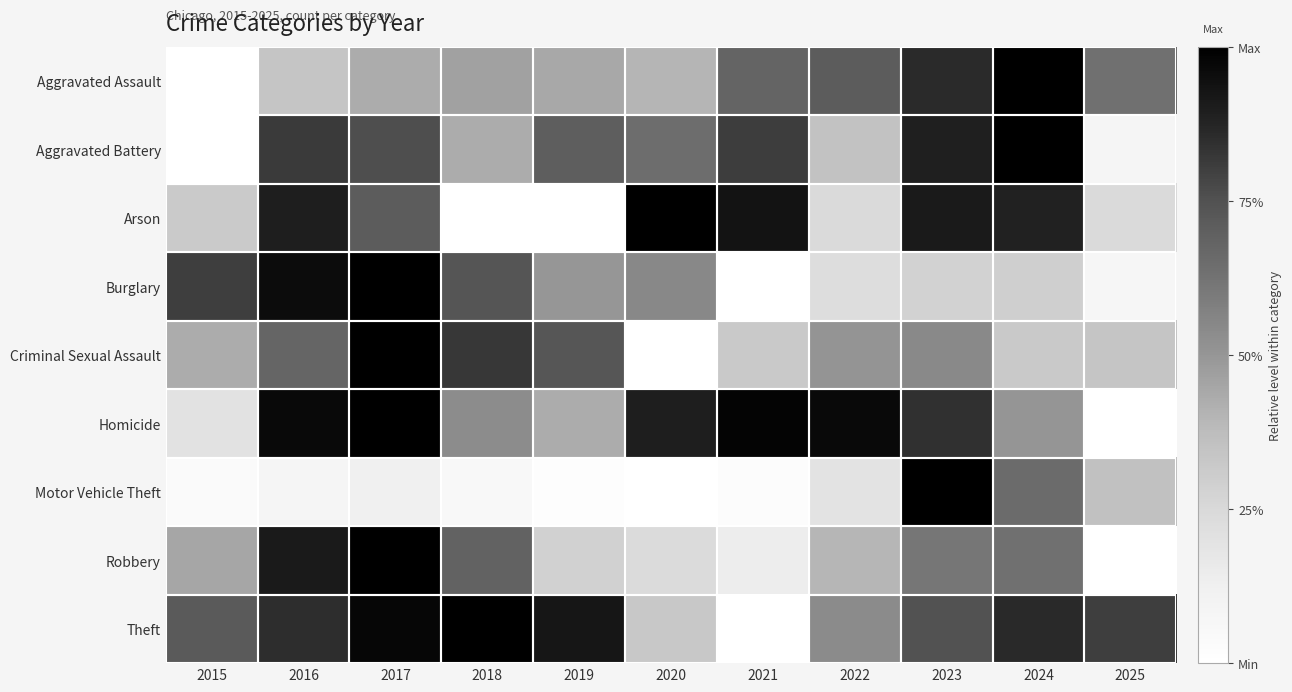

Reading right to left, what are all the values shown in this chart?

Aggravated Assault: 2025=0.6	2024=1.0	2023=0.9	2022=0.7	2021=0.7	2020=0.4	2019=0.4	2018=0.5	2017=0.4	2016=0.3	2015=0.0
Aggravated Battery: 2025=0.1	2024=1.0	2023=0.9	2022=0.4	2021=0.8	2020=0.6	2019=0.7	2018=0.4	2017=0.8	2016=0.8	2015=0.0
Arson: 2025=0.2	2024=0.9	2023=0.9	2022=0.2	2021=0.9	2020=1.0	2019=0.0	2018=0.0	2017=0.7	2016=0.9	2015=0.3
Burglary: 2025=0.1	2024=0.3	2023=0.3	2022=0.2	2021=0.0	2020=0.5	2019=0.5	2018=0.7	2017=1.0	2016=1.0	2015=0.8
Criminal Sexual Assault: 2025=0.3	2024=0.3	2023=0.5	2022=0.5	2021=0.3	2020=0.0	2019=0.7	2018=0.8	2017=1.0	2016=0.7	2015=0.4
Homicide: 2025=0.0	2024=0.5	2023=0.8	2022=1.0	2021=1.0	2020=0.9	2019=0.4	2018=0.5	2017=1.0	2016=1.0	2015=0.2
Motor Vehicle Theft: 2025=0.4	2024=0.7	2023=1.0	2022=0.2	2021=0.0	2020=0.0	2019=0.0	2018=0.1	2017=0.1	2016=0.1	2015=0.0
Robbery: 2025=0.0	2024=0.6	2023=0.6	2022=0.4	2021=0.1	2020=0.2	2019=0.3	2018=0.7	2017=1.0	2016=0.9	2015=0.4
Theft: 2025=0.8	2024=0.9	2023=0.7	2022=0.5	2021=0.0	2020=0.3	2019=0.9	2018=1.0	2017=1.0	2016=0.9	2015=0.7